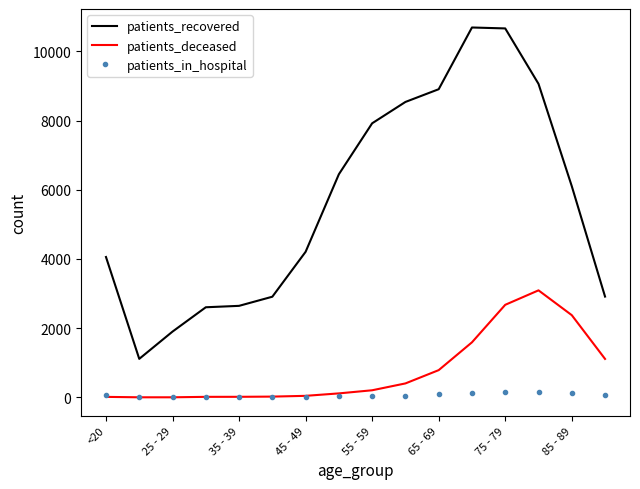

What is the greatest value displayed?

10691